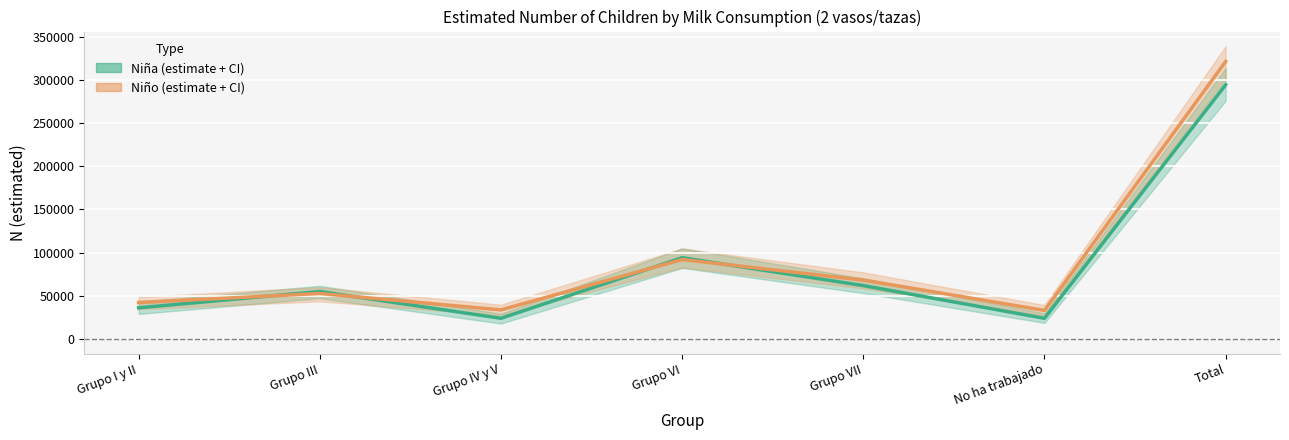

At which category does the chart reach its peak across all series?

Total